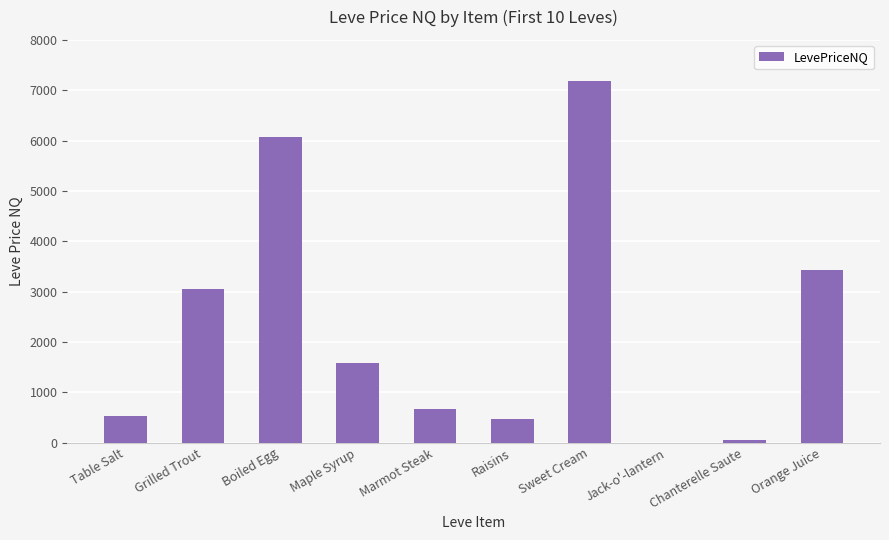

Where does the data first go above 1573?

Grilled Trout